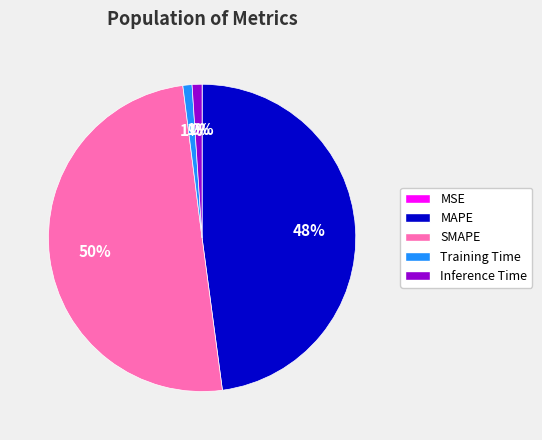

What is the largest slice in the pie chart?

SMAPE